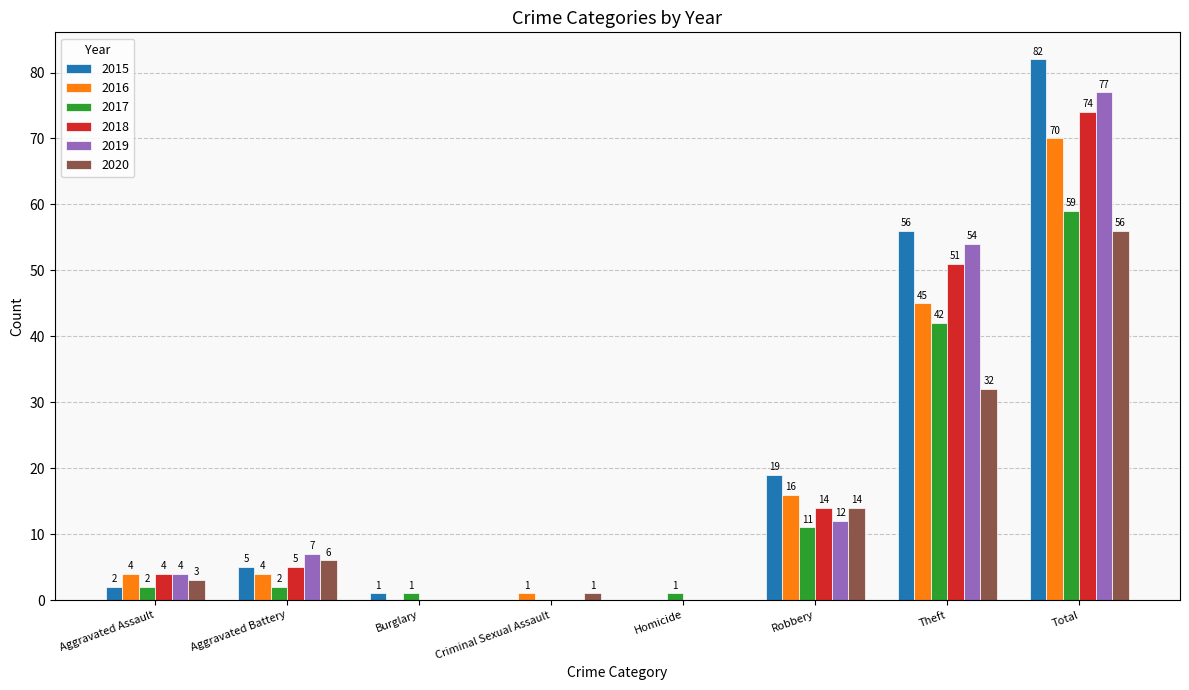

How many groups of bars are there?

8